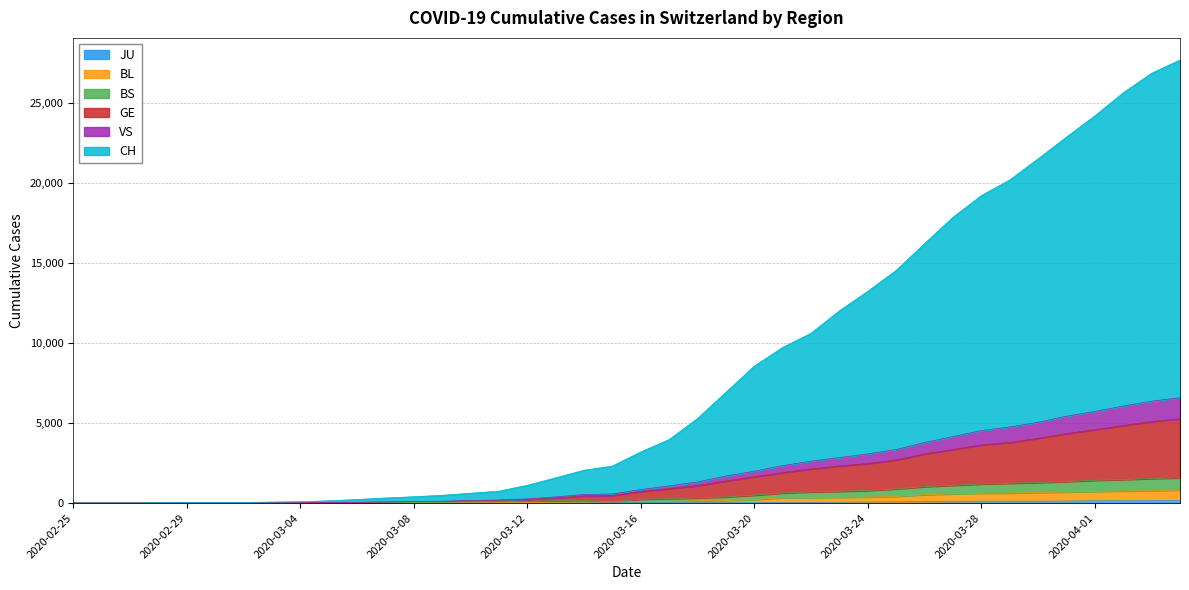

What value does the BL series have at 2020-03-18, to the nearest 100?

100